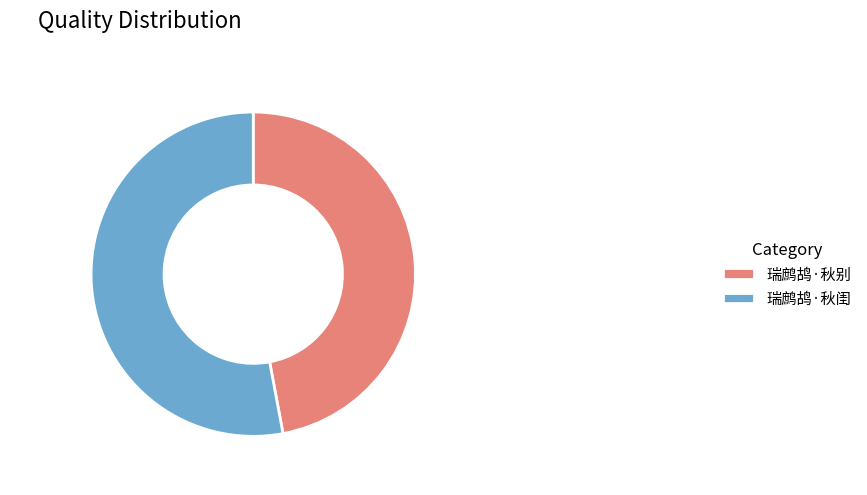

Which slice is the smallest?

瑞鹧鸪·秋别